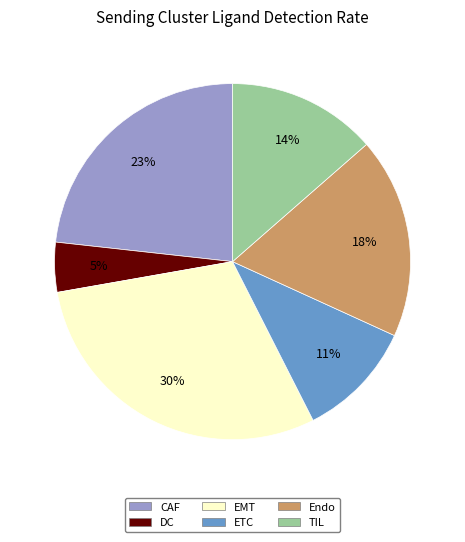

How many slices are in this pie chart?

6